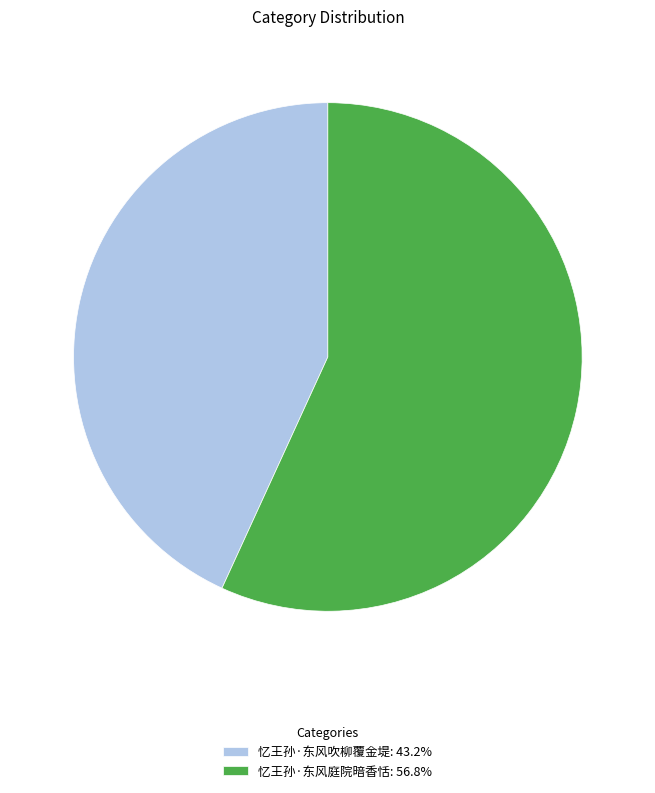

What is the ratio of the value at 忆王孙·东风庭院暗香恬: 56.8% to the value at 忆王孙·东风吹柳覆金堤: 43.2%?

1.3